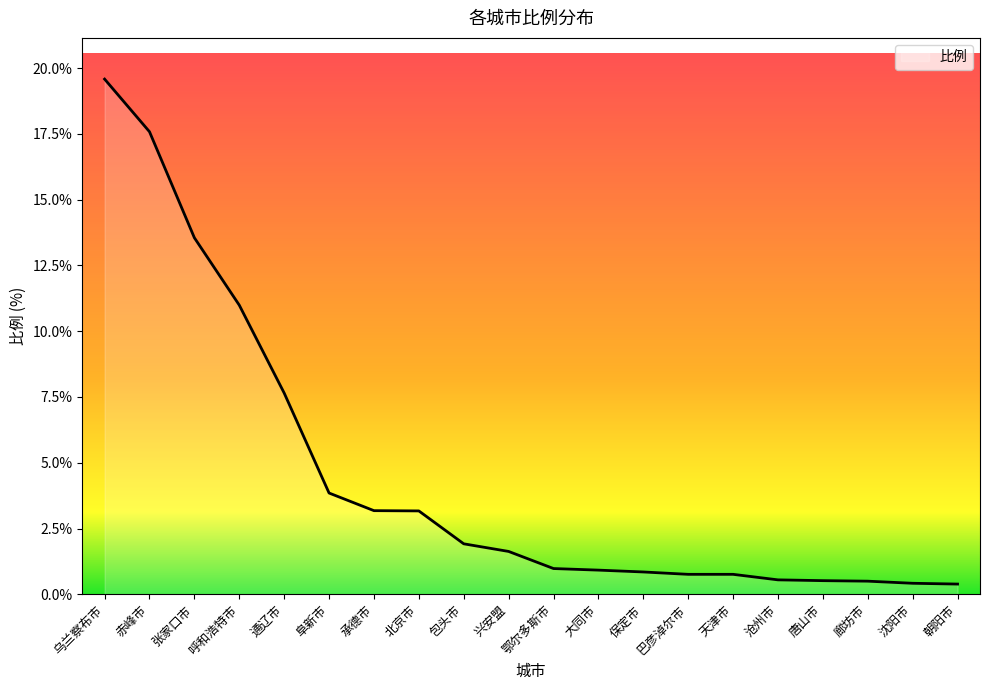

Which label corresponds to the largest value in the chart?

乌兰察布市